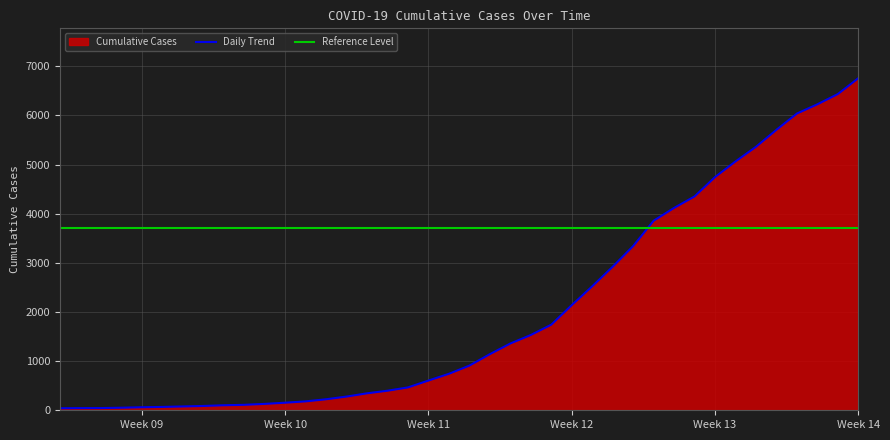

At which label does Daily Trend reach its peak?

Week 14